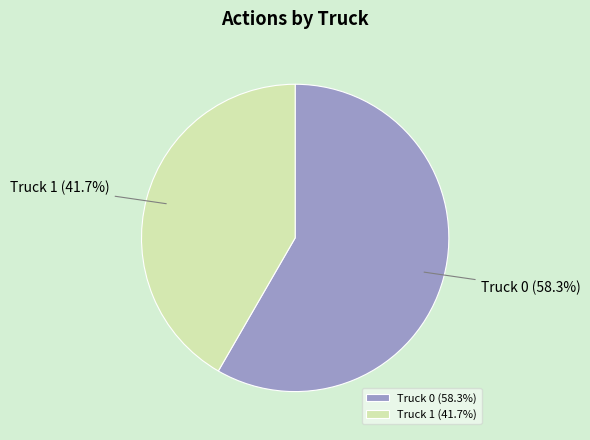

What is the ratio of the value at Truck 0 to the value at Truck 1?

1.4